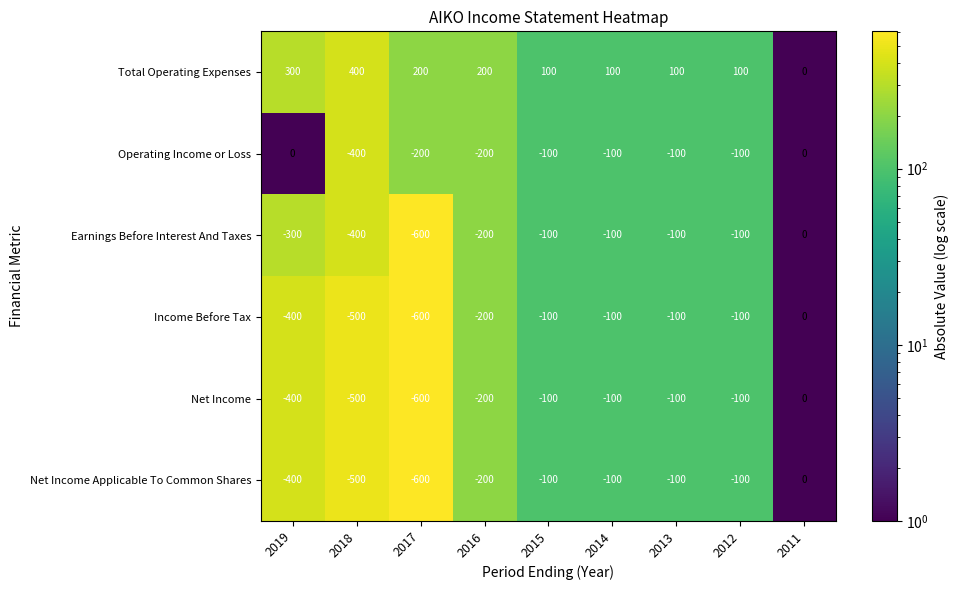

What is the sum of the Income Before Tax values at 2013 and 2011?

-100